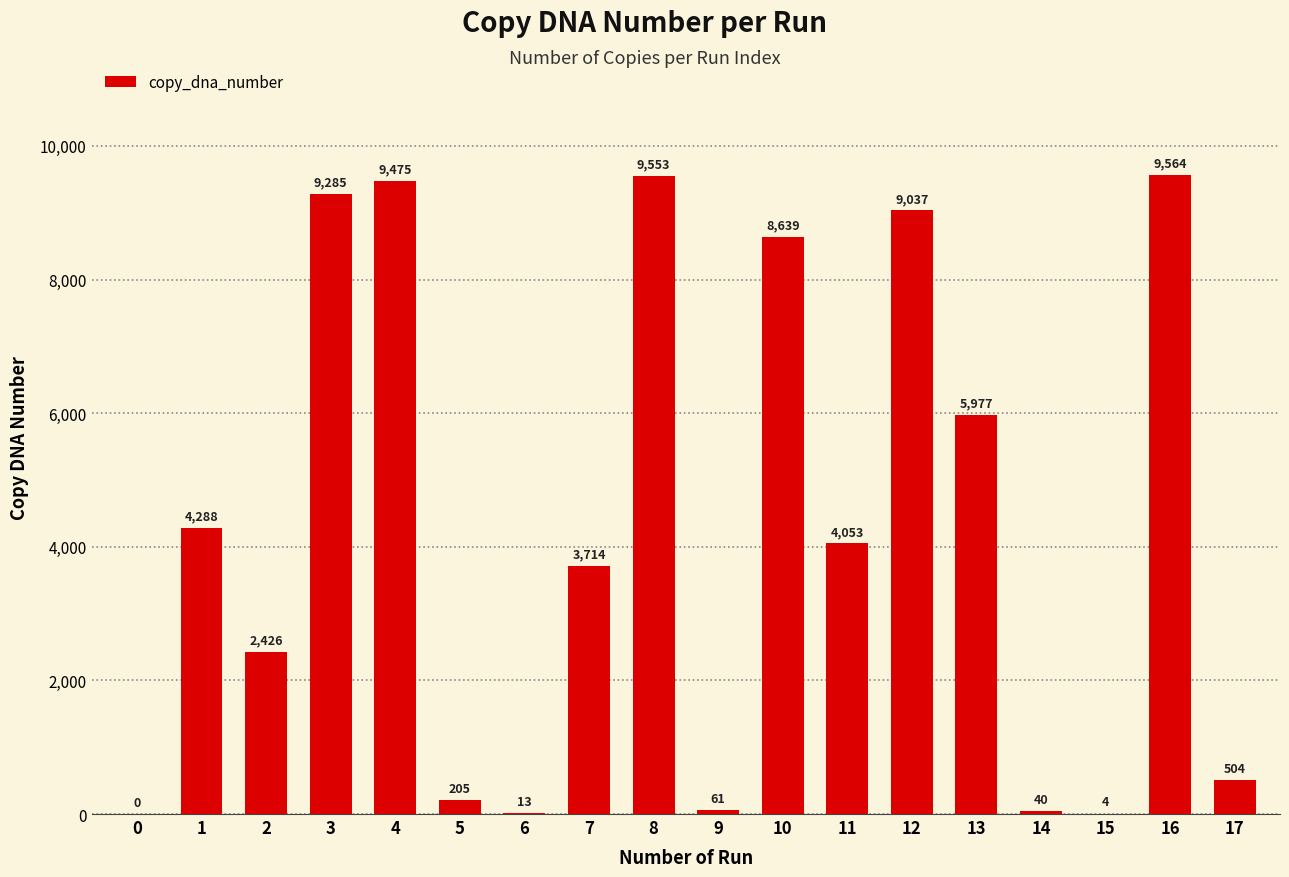

Where is the data nearest to the value 4782?

1